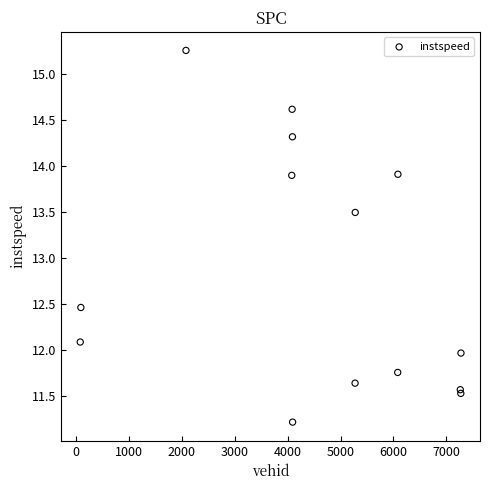

What Y value in the scatter plot is closest to 13?

13.5